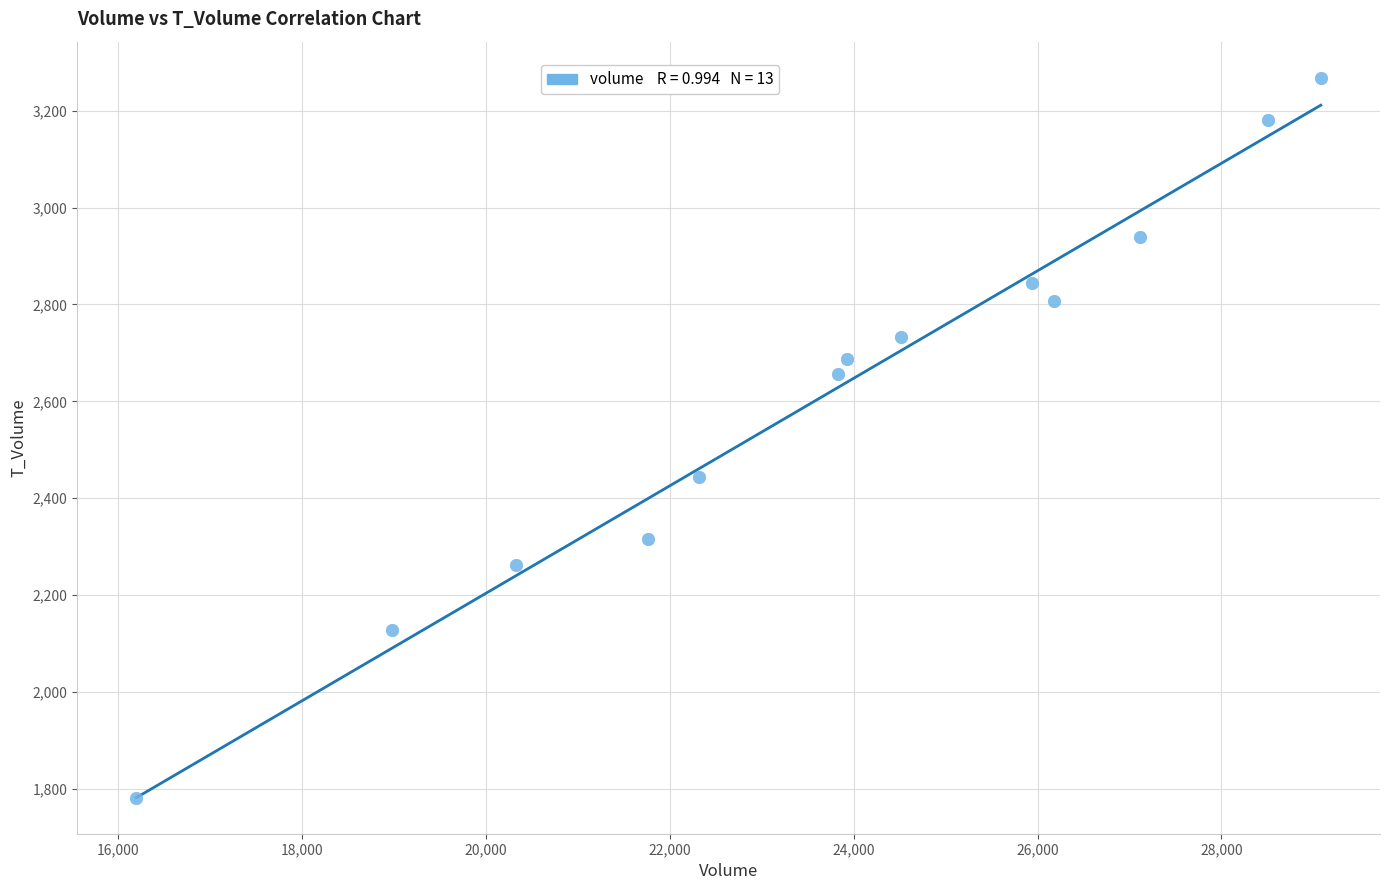

What is the range of X values (max minus min)?

12883